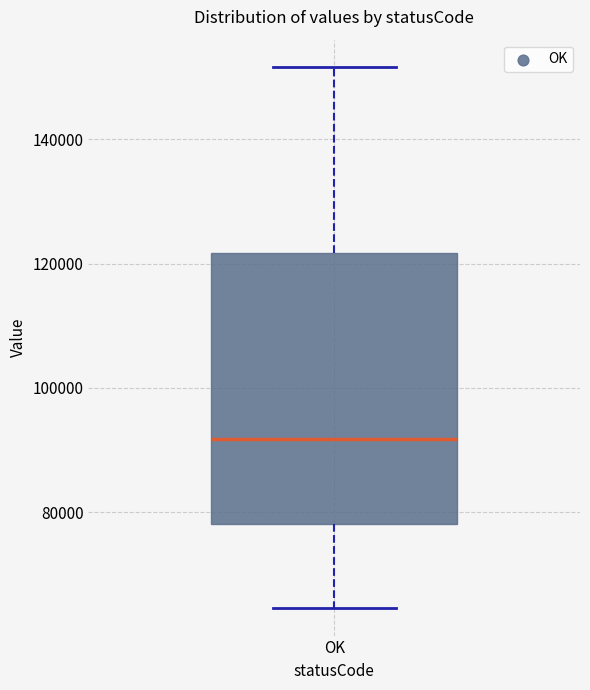

Transcribe this box plot: give where the median line is, the range the box spans, and where the two whiskers end, as read against the y-axis. The values are not printed on the chart, so give them approximately, as read against the axis.

median 92000, box 78000 to 122000, whiskers 64000 to 152000